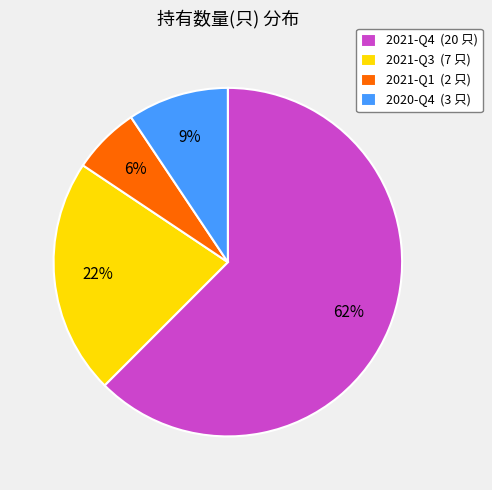

To the nearest percent, what is the average slice percentage?

25%